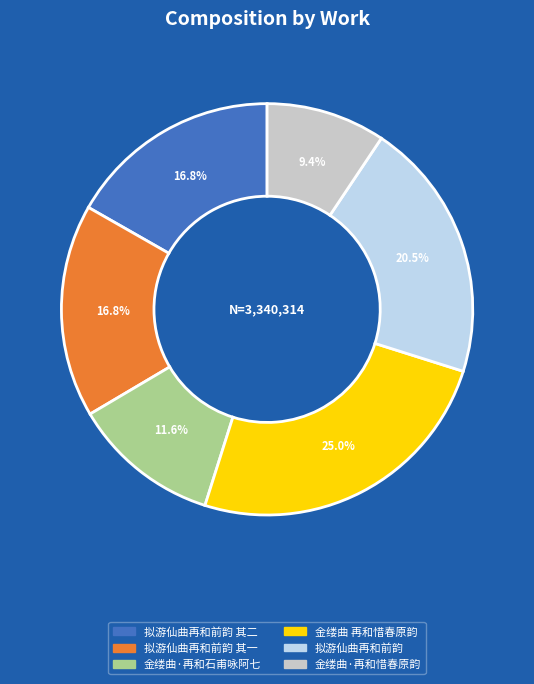

Does any single category account for the majority?

No